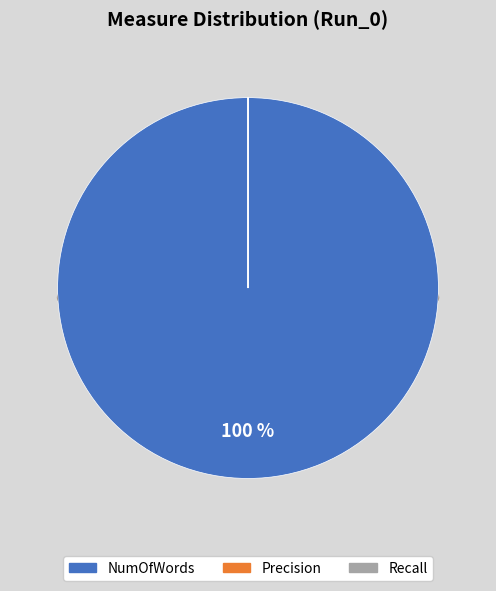

Rank the categories by value from lowest to highest.

Recall, Precision, NumOfWords